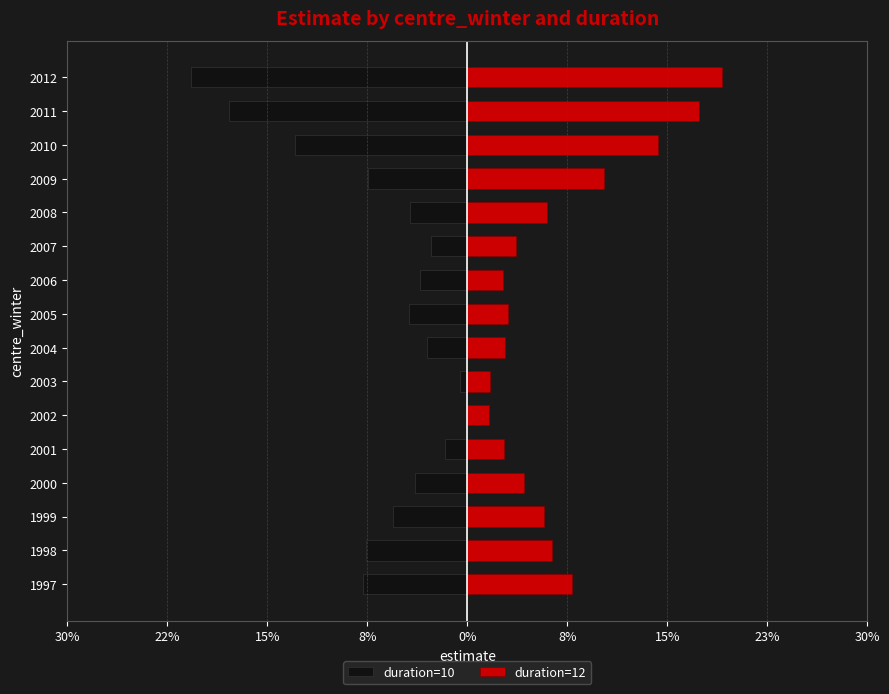

Reading left to right, what are all the values shown in this chart?

duration=10: -0.1	-0.1	-0.1	-0.0	-0.0	0.0	-0.0	-0.0	-0.0	-0.0	-0.0	-0.0	-0.1	-0.1	-0.2	-0.2
duration=12: 0.1	0.1	0.1	0.0	0.0	0.0	0.0	0.0	0.0	0.0	0.0	0.1	0.1	0.1	0.2	0.2